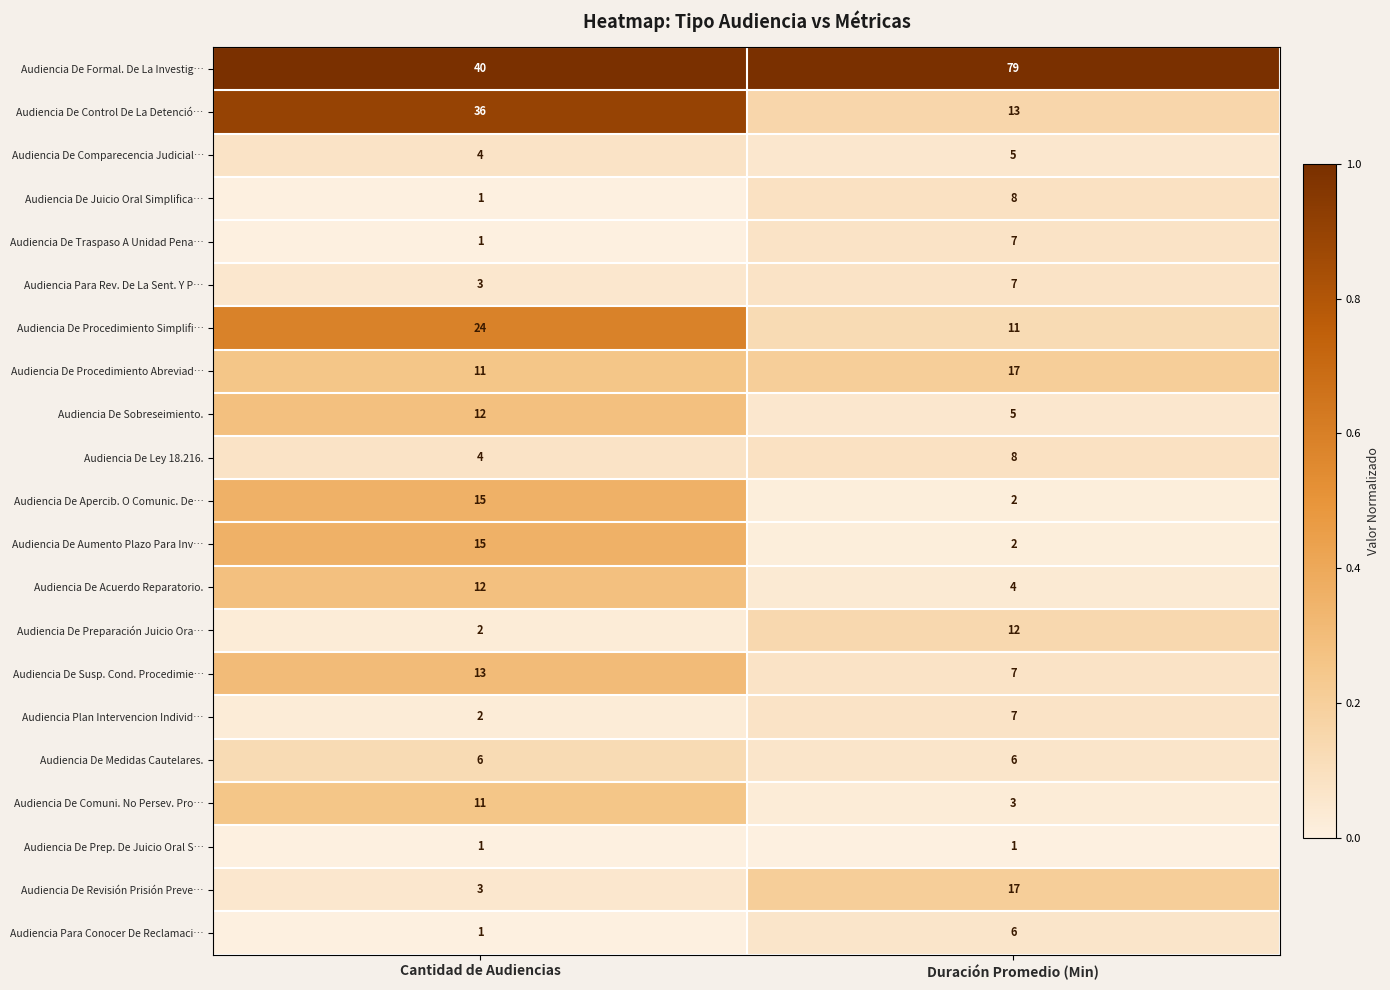

List the labels in order of Audiencia De Sobreseimiento. value, largest first.

Cantidad de Audiencias, Duración Promedio (Min)